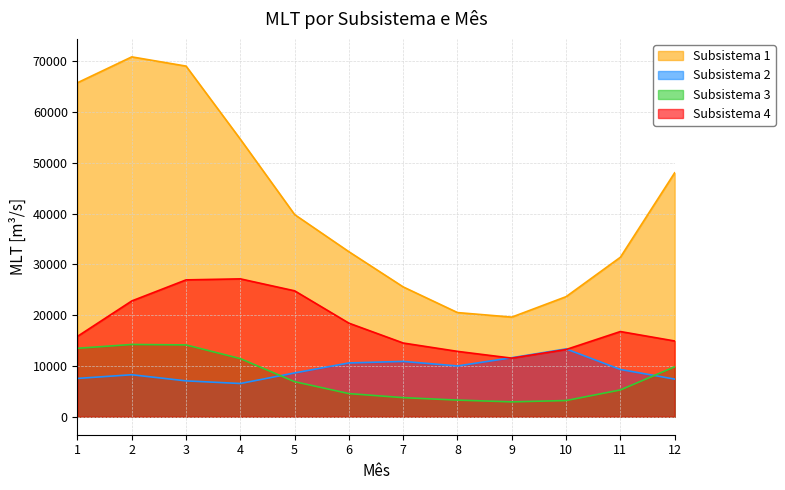

Reading right to left, extract all data points from this chart.

Subsistema 1: 12=48055.6	11=31416.5	10=23652.9	9=19626.9	8=20520.5	7=25574.0	6=32508.8	5=39824.6	4=54672.7	3=69076.6	2=70894.1	1=65800.7
Subsistema 2: 12=7415.0	11=9311.3	10=13360.1	9=11627.9	8=10004.3	7=10900.1	6=10598.1	5=8630.5	4=6544.9	3=7066.0	2=8271.7	1=7547.7
Subsistema 3: 12=9833.9	11=5279.2	10=3189.3	9=2932.7	8=3279.1	7=3760.6	6=4559.0	5=6904.8	4=11447.9	3=14147.6	2=14238.3	1=13479.4
Subsistema 4: 12=14923.6	11=16782.3	10=13240.5	9=11543.2	8=12876.4	7=14521.3	6=18432.2	5=24805.1	4=27160.4	3=26961.3	2=22810.6	1=15832.0